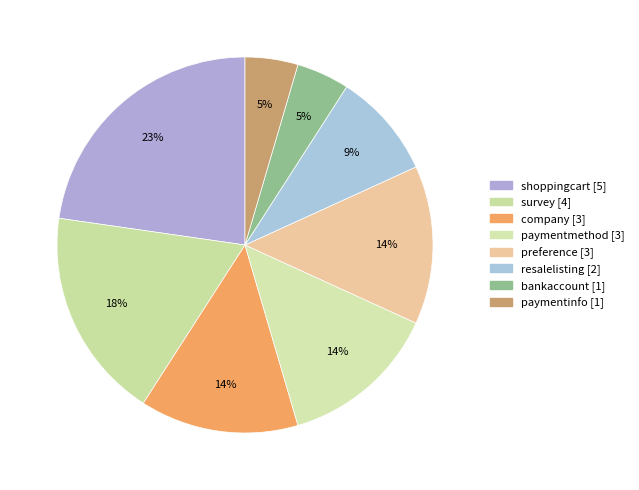

To the nearest percent, what percentage of the pie is survey?

18%